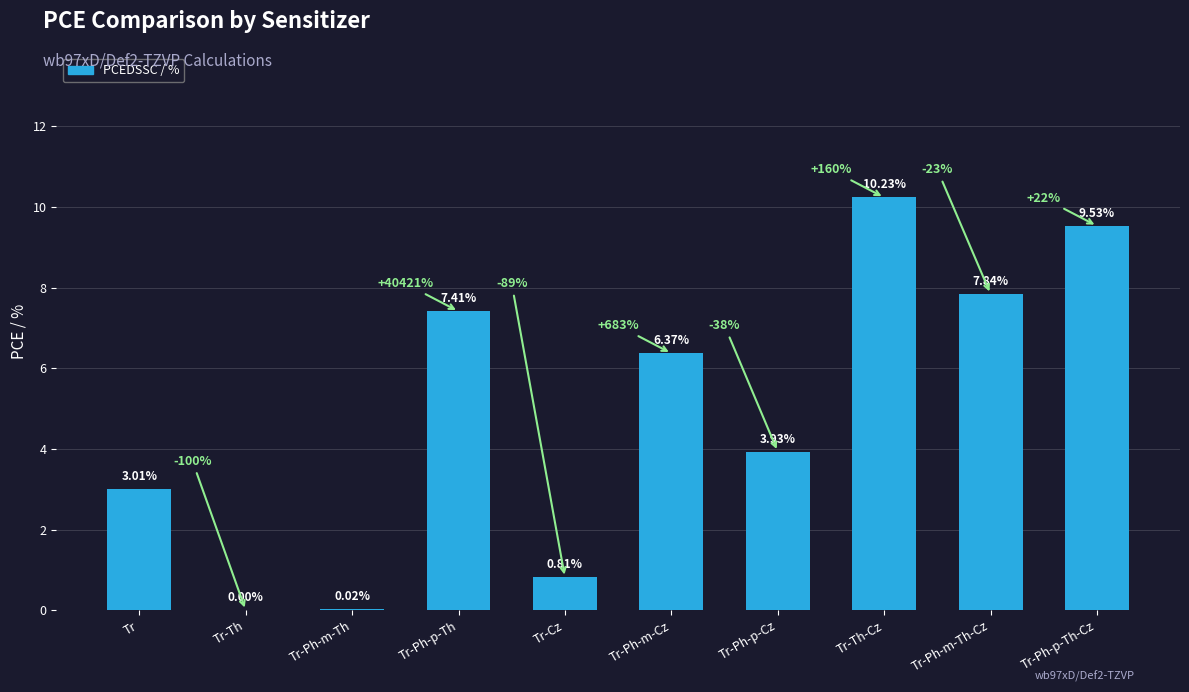

What is the change in value from Tr-Ph-m-Th to Tr-Ph-p-Th?

+7.4